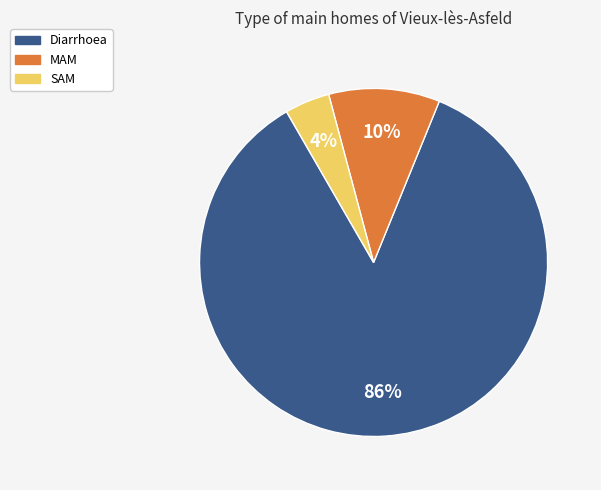

To the nearest percent, what is the average slice percentage?

33%